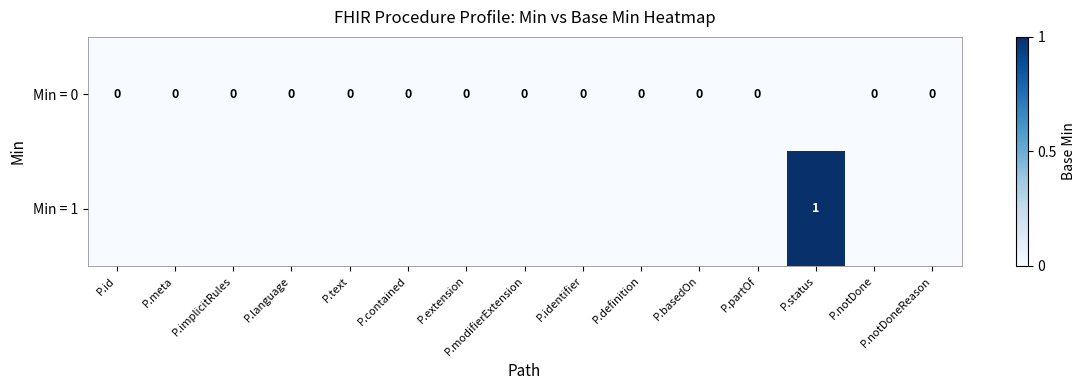

Is it true that Min = 1 equals 1.4 at P.status?

False